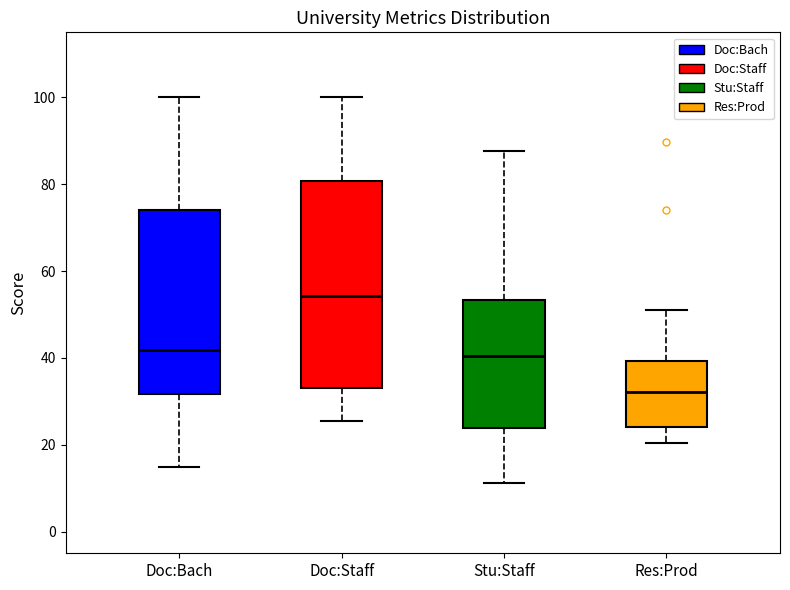

Comparing the boxes themselves (not the whiskers), which one is the tallest?

Doc:Staff